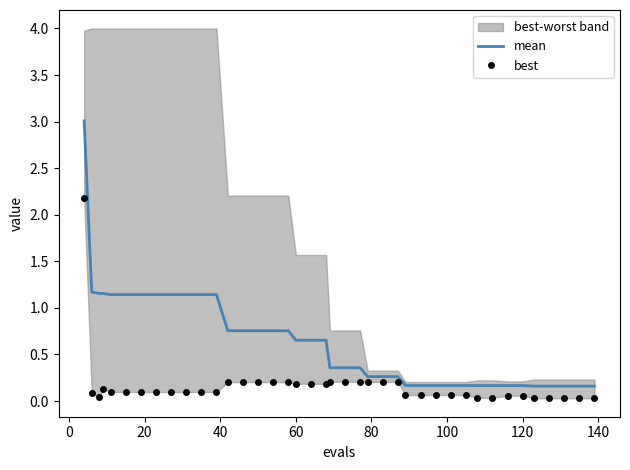

What is the maximum value for mean?

3.0